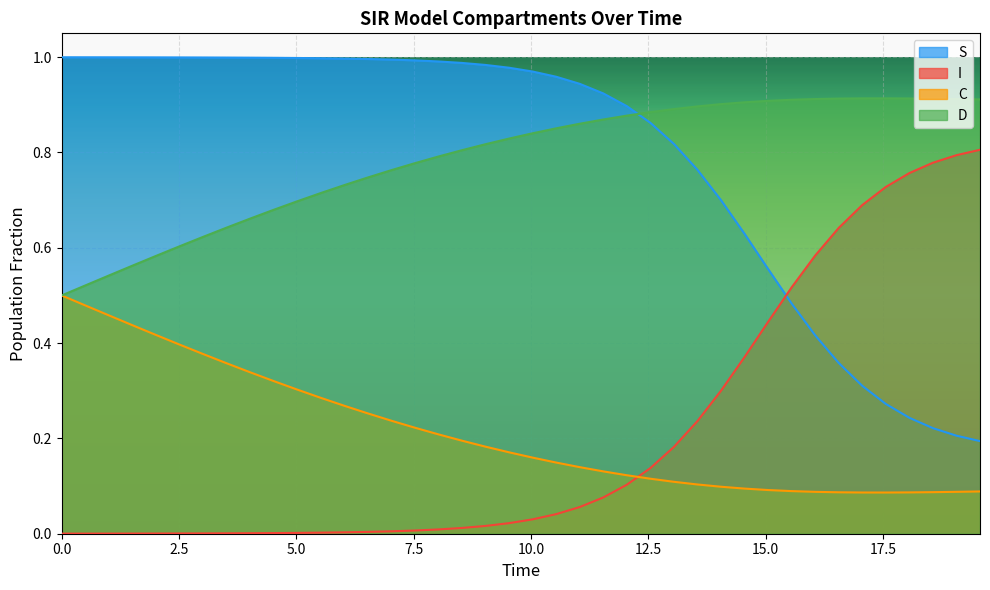

True or false: D and I intersect in this chart.

False